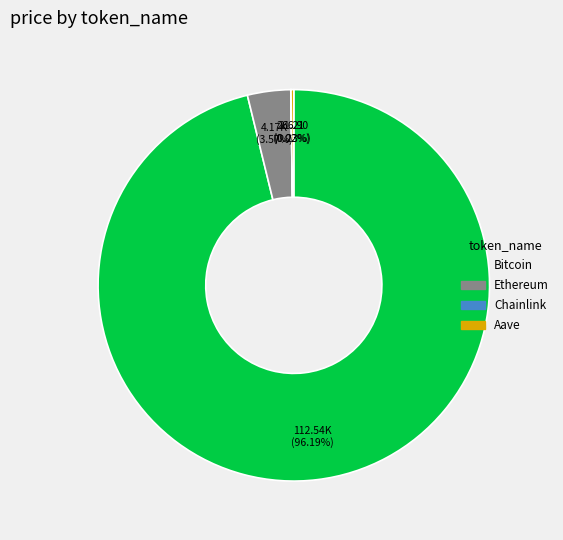

Which slice represents more than half of the pie?

Bitcoin